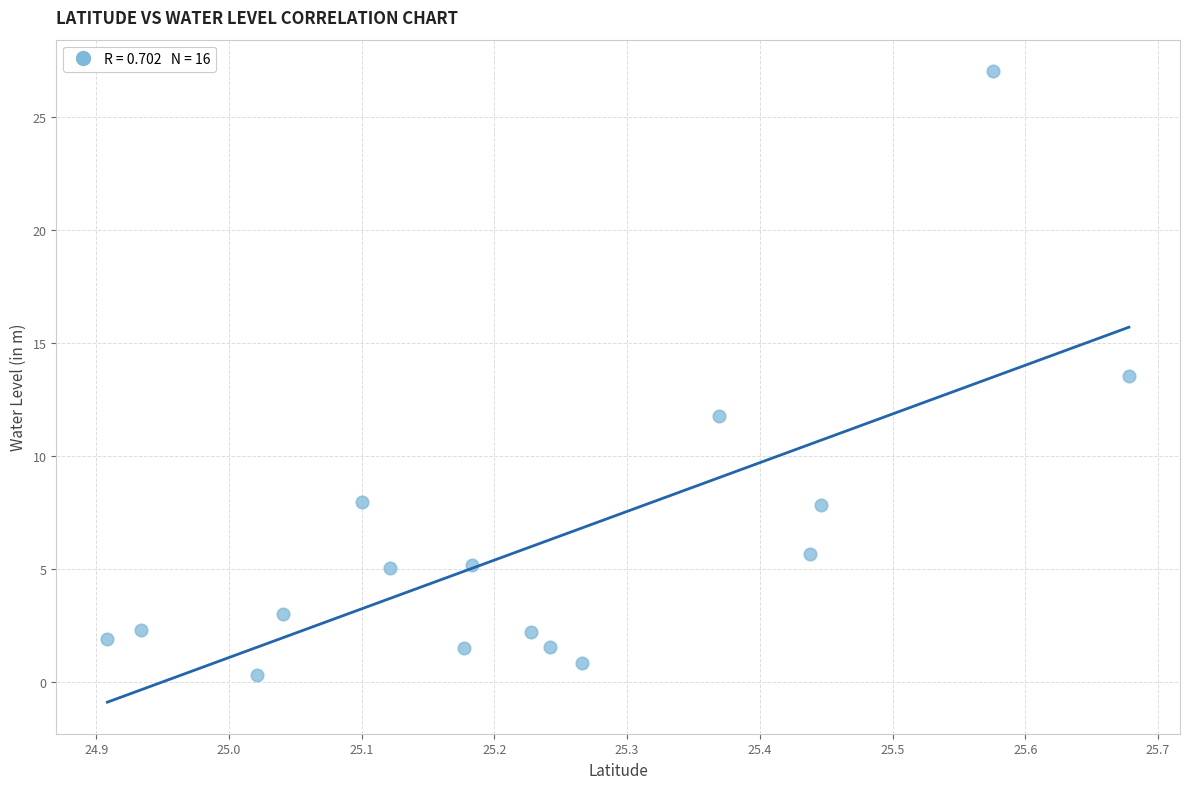

What is the range of Y values (max minus min)?

26.7